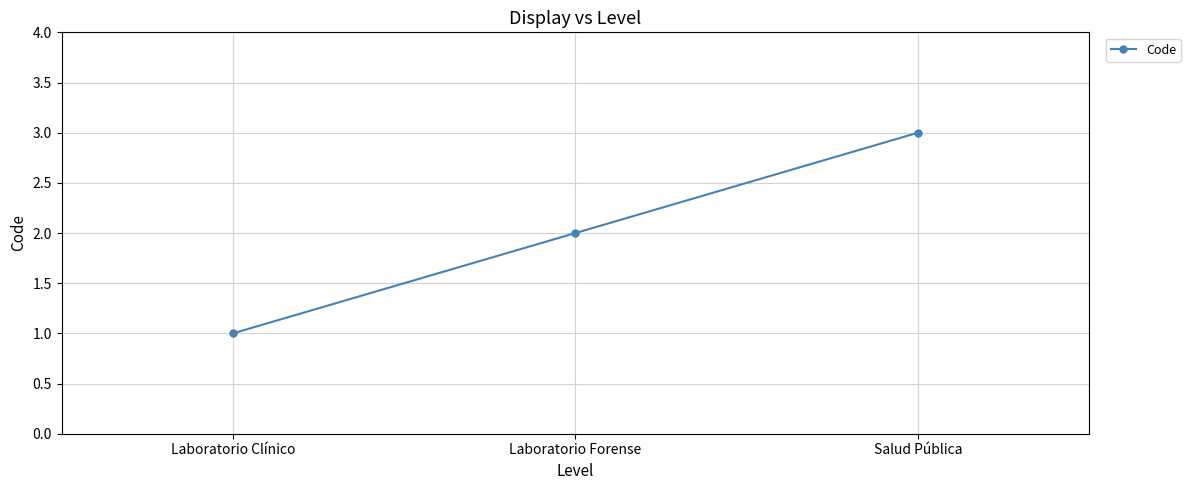

What is the change in value from Laboratorio Clínico to Laboratorio Forense?

+1